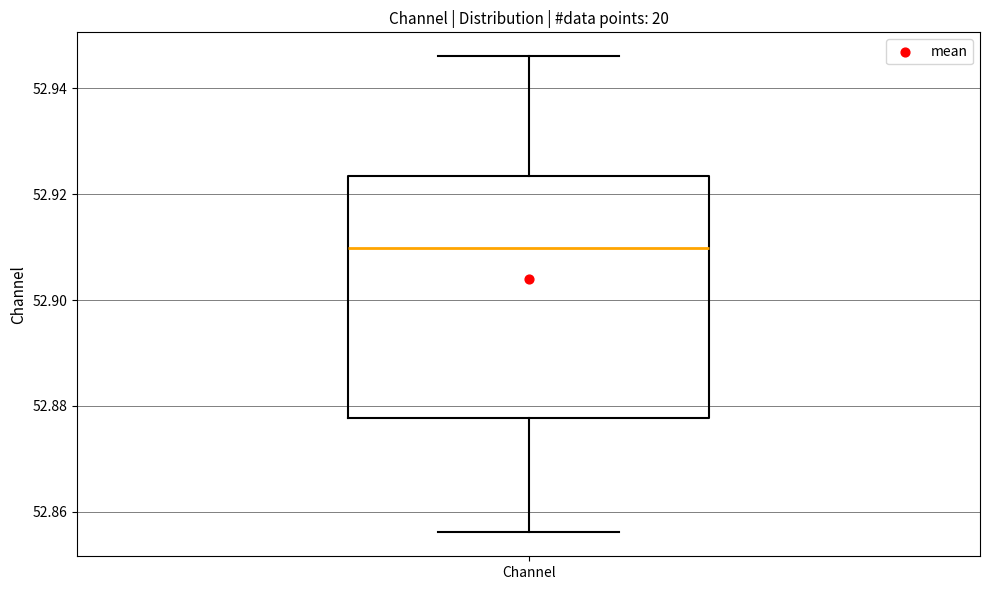

Where is the upper edge of the box for Channel on the y-axis? The values are not printed on the chart, so give them approximately, as read against the axis.

52.924